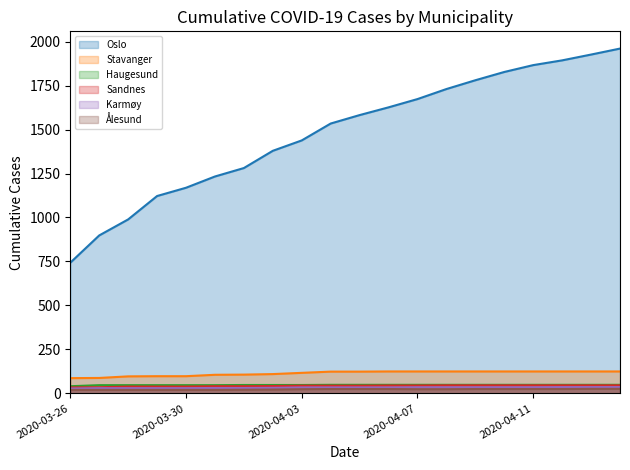

What is the difference between the Oslo values at 2020-04-02 and 2020-04-06?

247